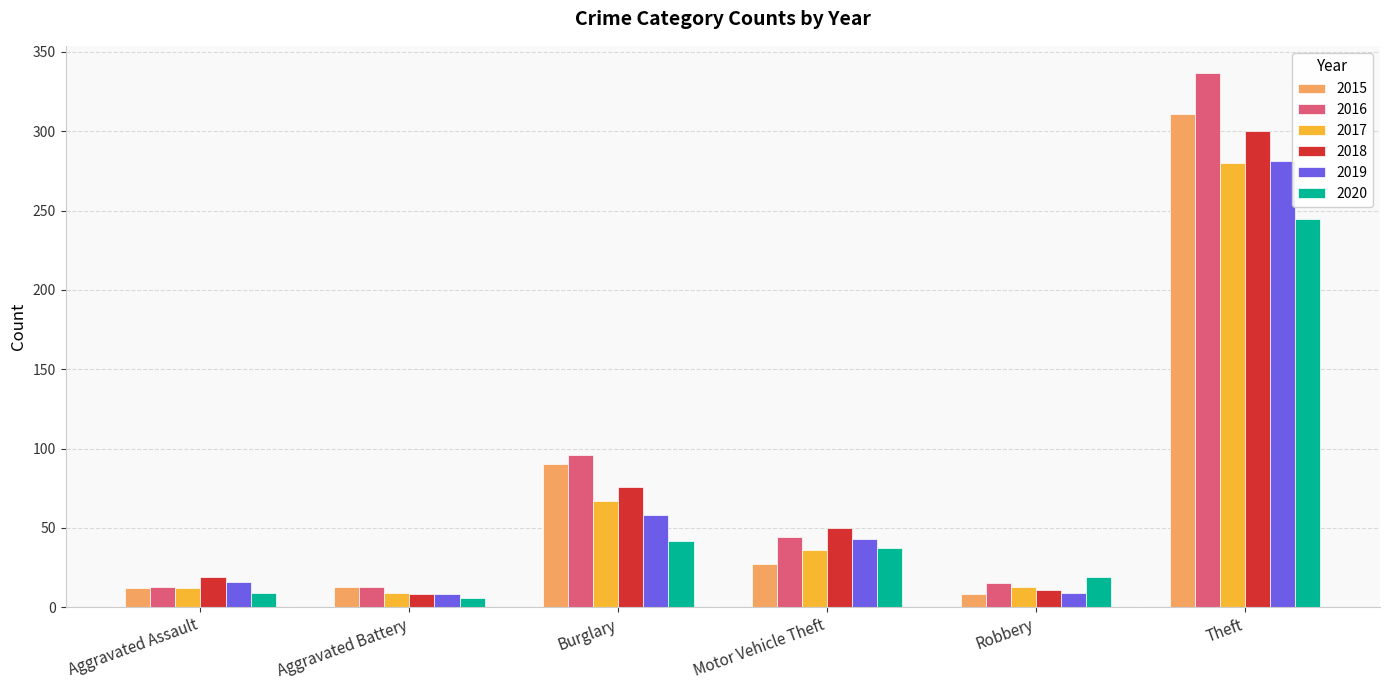

Between Motor Vehicle Theft and Theft, which series saw the biggest shift?

2016